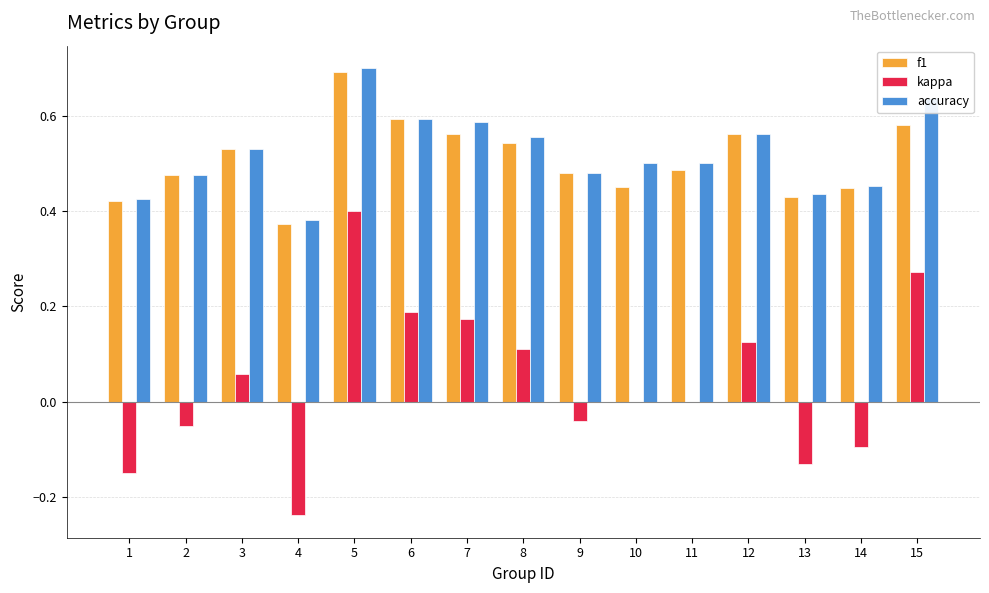

Between 1 and 14, which series saw the biggest shift?

kappa